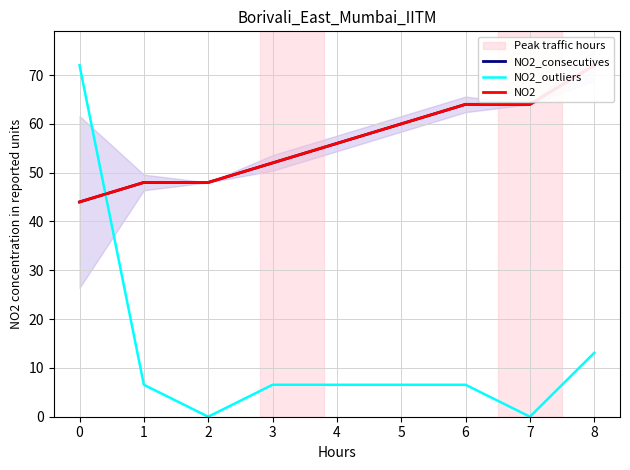

Reading left to right, transcribe all the data shown in this chart.

NO2_consecutives: 44.0	48.0	48.0	52.0	56.0	60.0	64.0	64.0	72.0
NO2_outliers: 72.0	6.5	0.0	6.5	6.5	6.5	6.5	0.0	13.1
NO2: 44.0	48.0	48.0	52.0	56.0	60.0	64.0	64.0	72.0